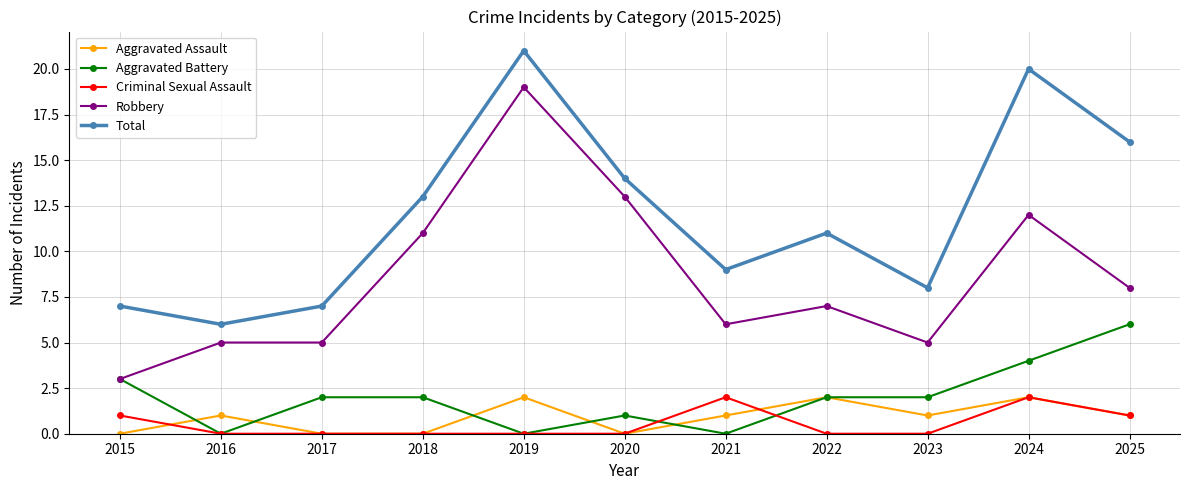

What is the value of the Aggravated Assault point at the 5th from the left?

2